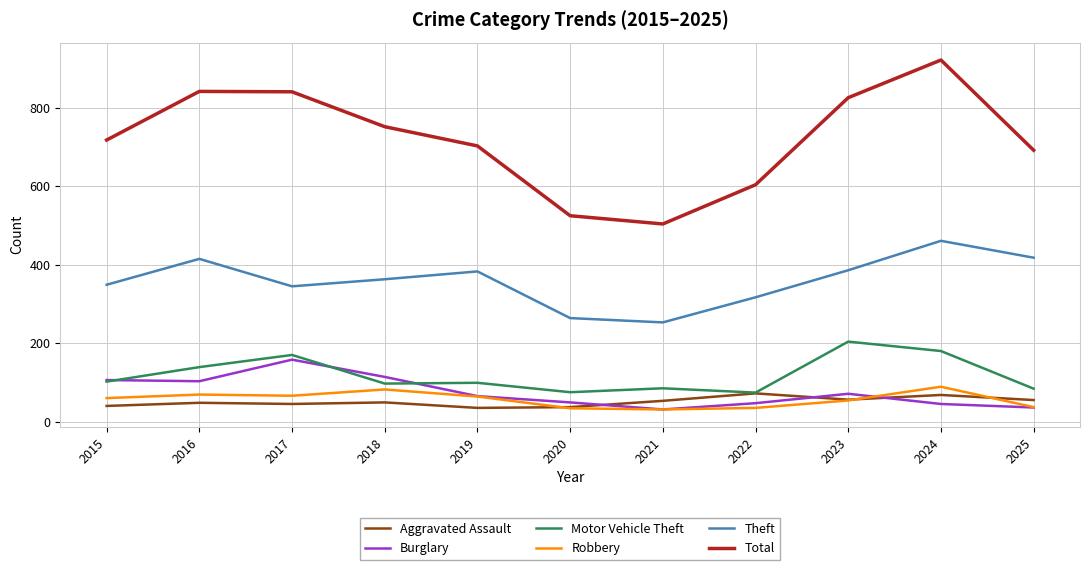

Is the value of Theft at 2024 greater than the value of Total at 2017?

No